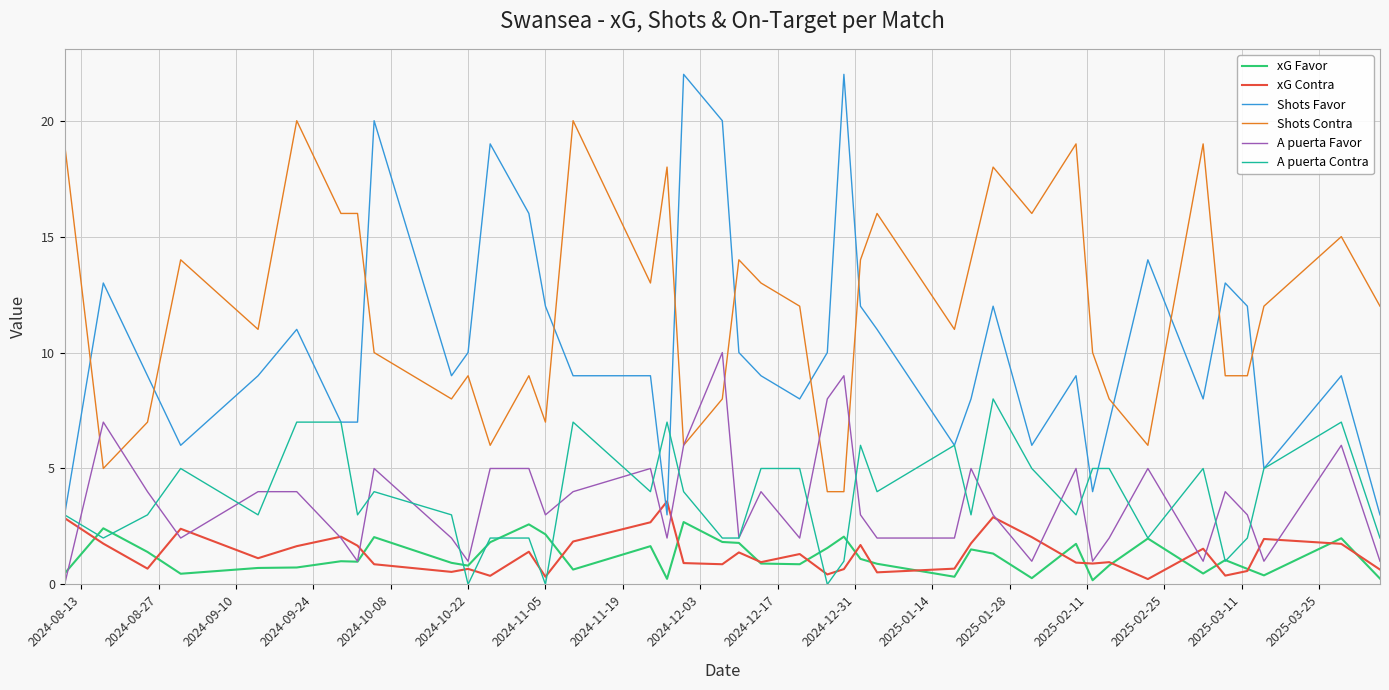

What is the highest value of the xG Contra series?

3.6